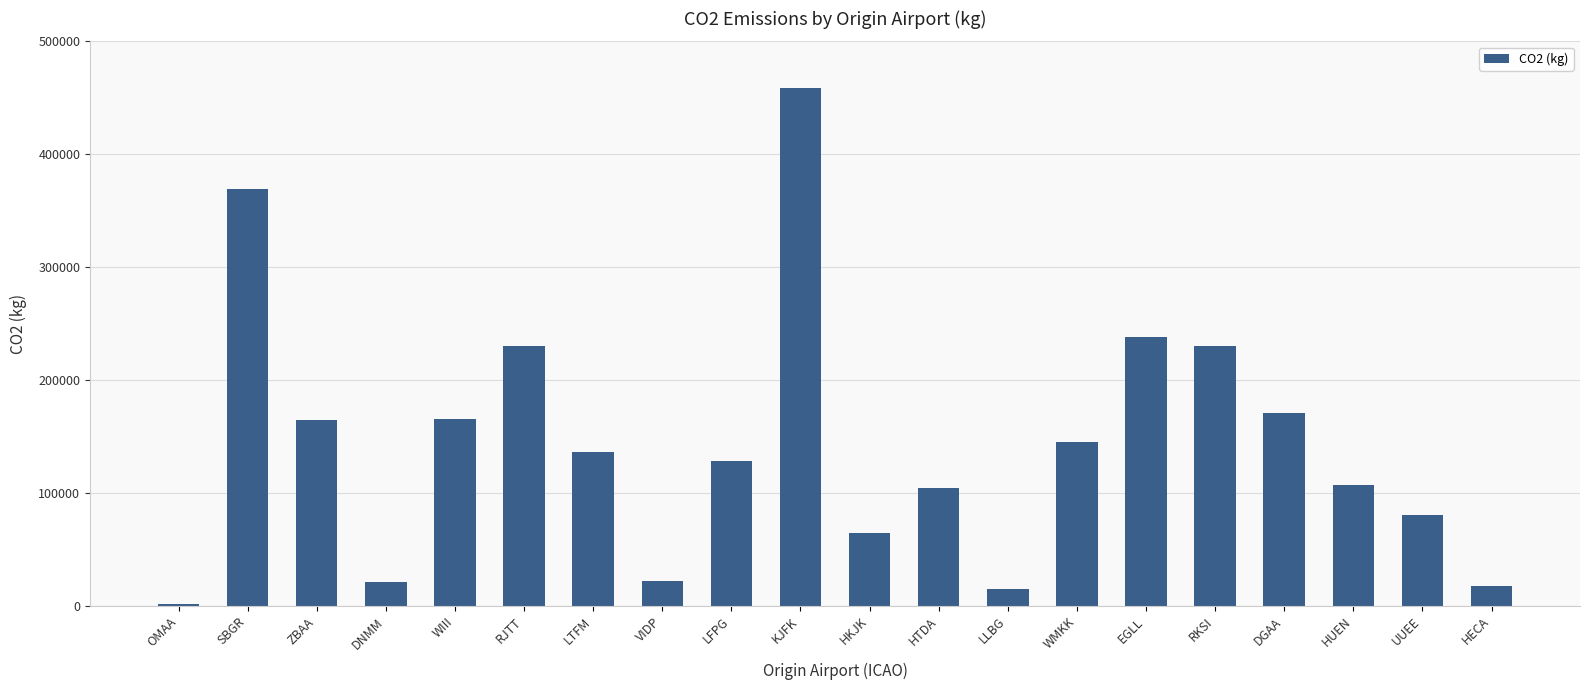

What is the sum of all values?

2873437.6